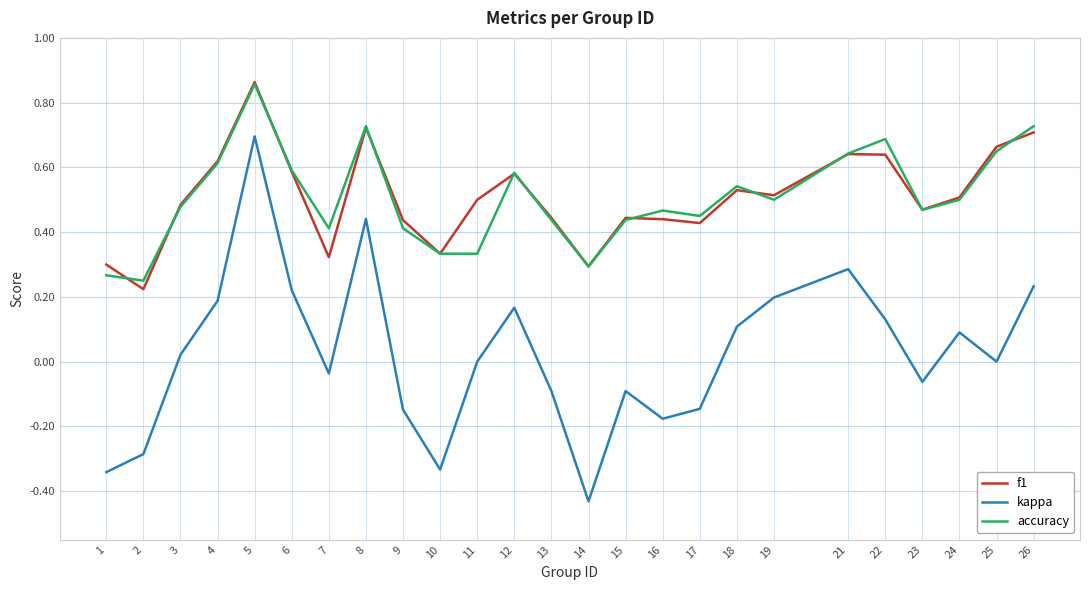

True or false: accuracy and kappa cross at least once.

False